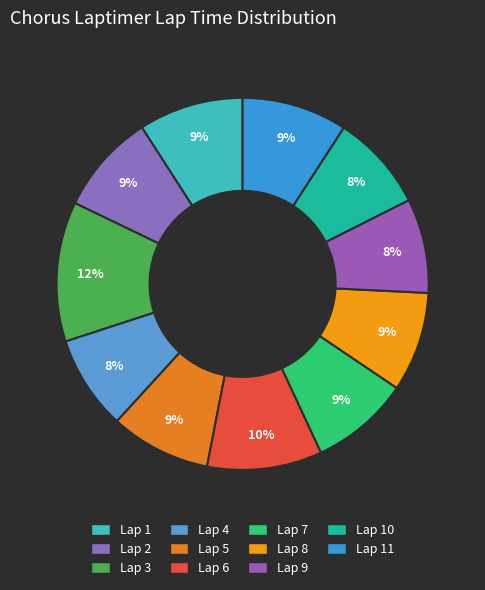

Rank the categories by value from lowest to highest.

Lap 4, Lap 9, Lap 10, Lap 7, Lap 8, Lap 5, Lap 2, Lap 1, Lap 11, Lap 6, Lap 3